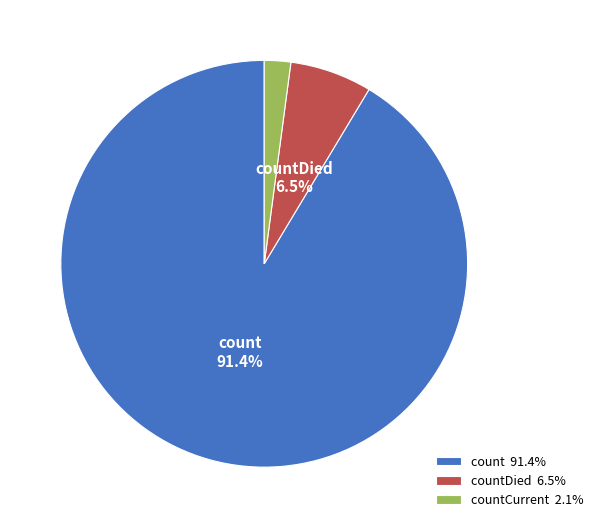

To the nearest percent, what is the difference between the largest and smallest slice percentages?

89%